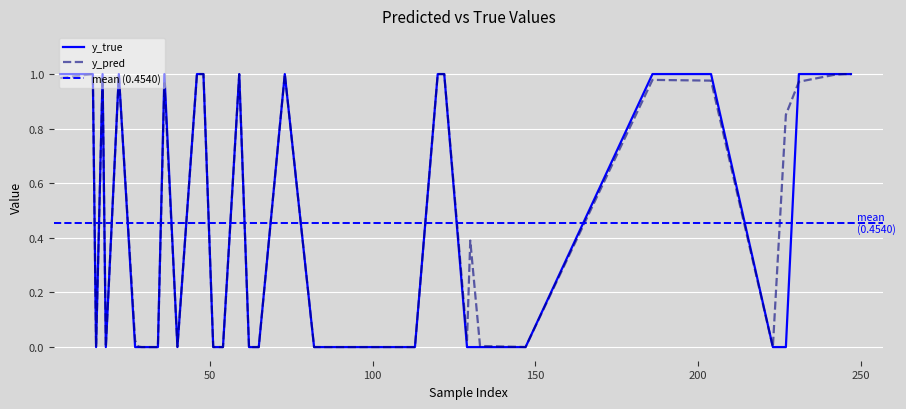

Between which two adjacent categories do y_pred and y_true first intersect?

14 and 15